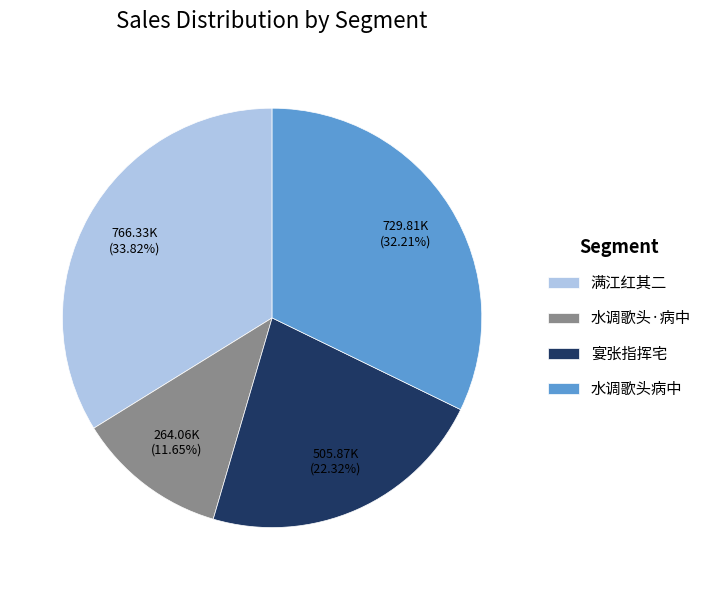

Which category has the smallest portion of the pie?

水调歌头·病中